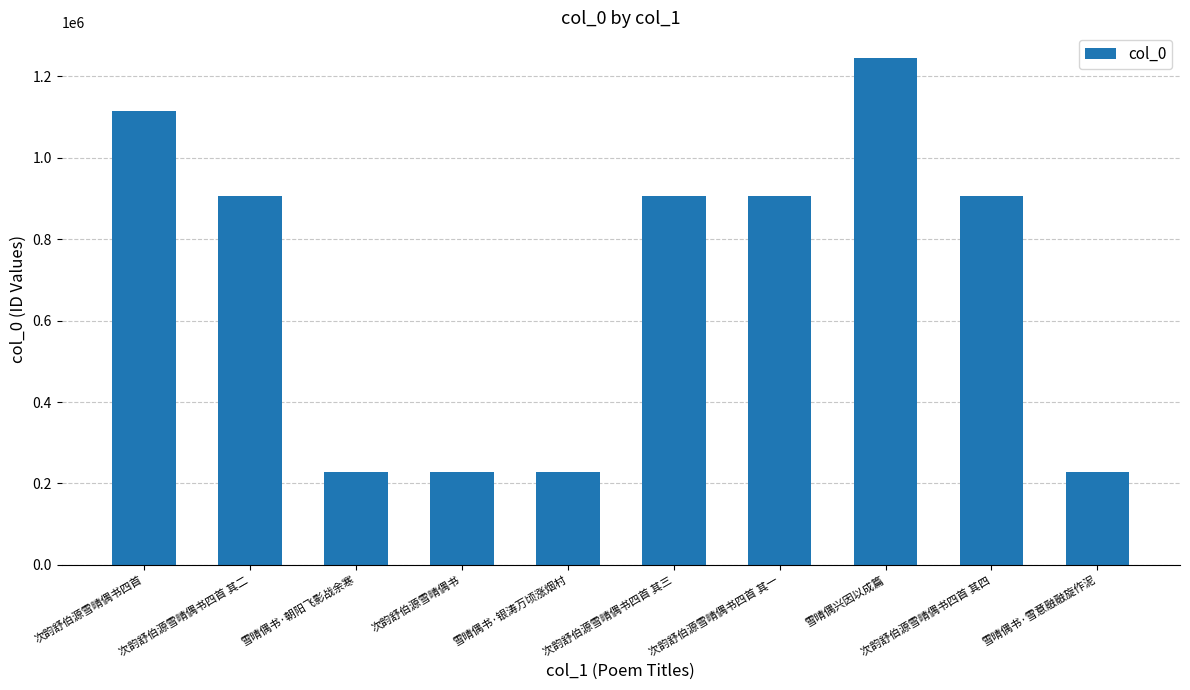

What is the average value?

689746